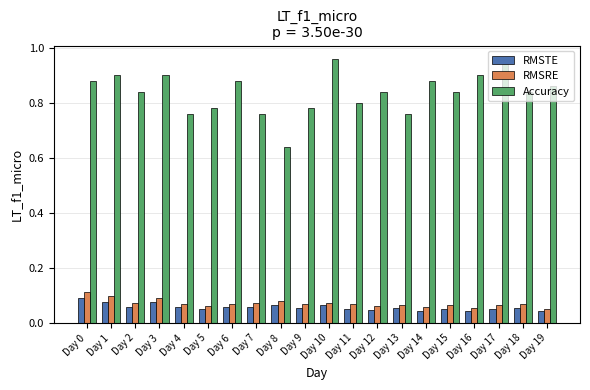

Is it true that Accuracy equals 0.9 at Day 6?

True